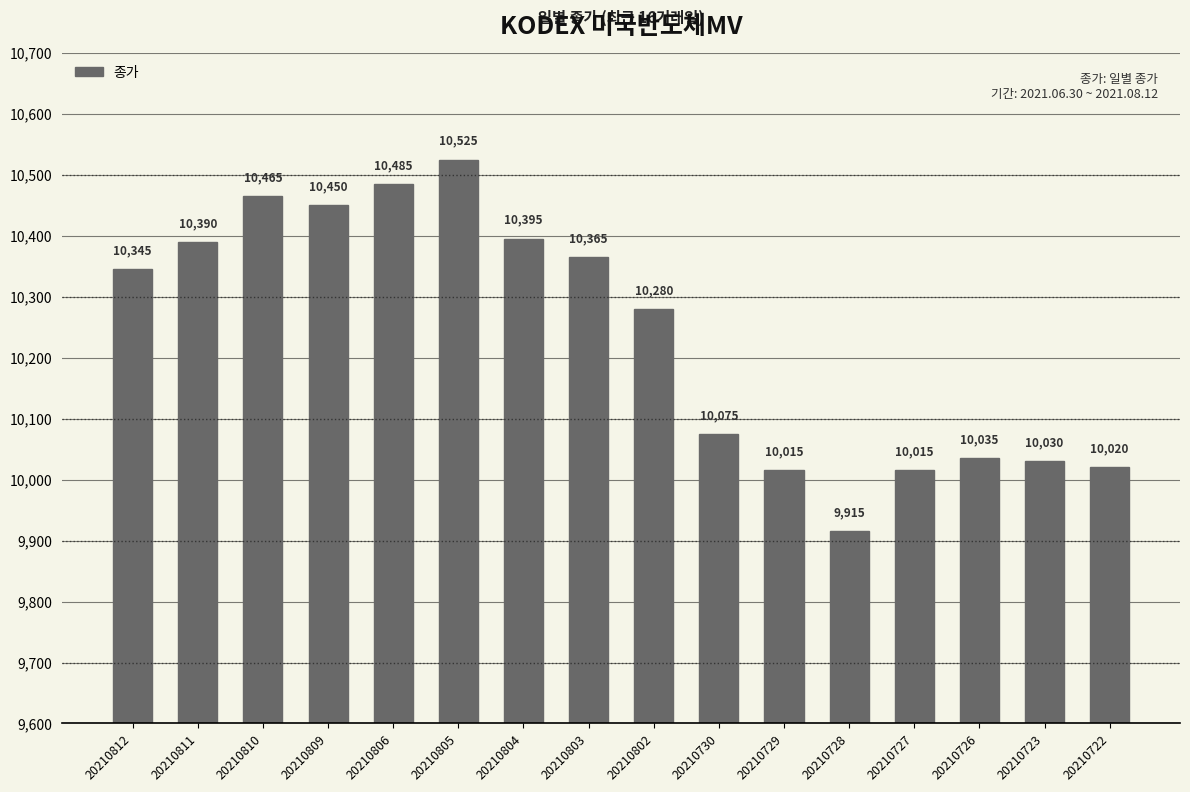

What is the change in value from 20210812 to 20210805?

+180